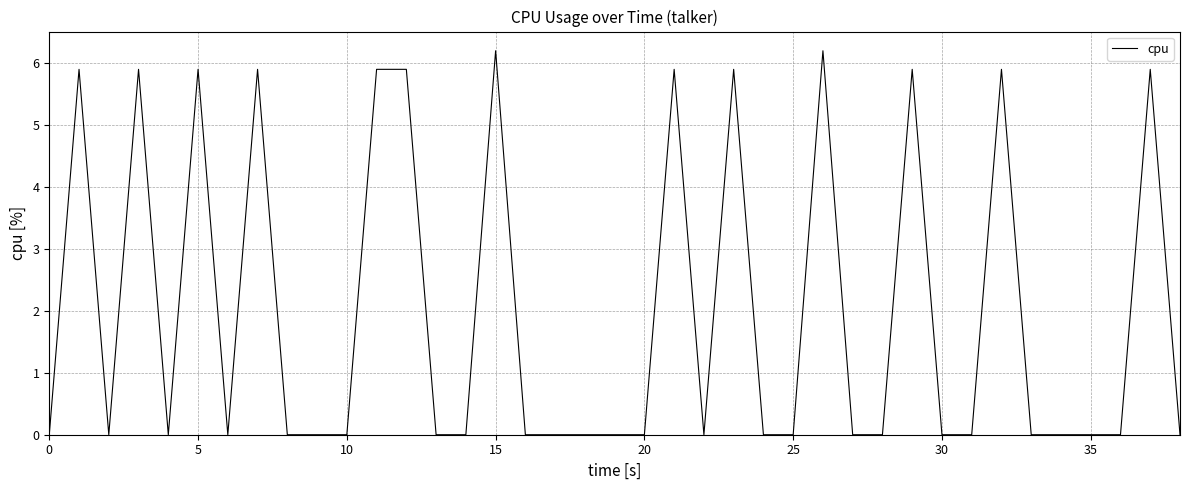

How many values exceed 0?

13